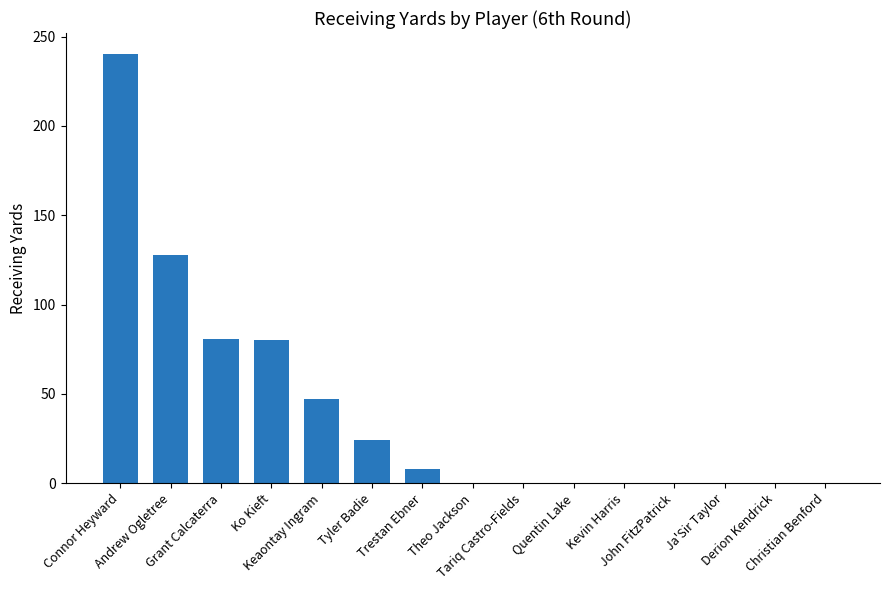

What is the greatest value displayed?

240